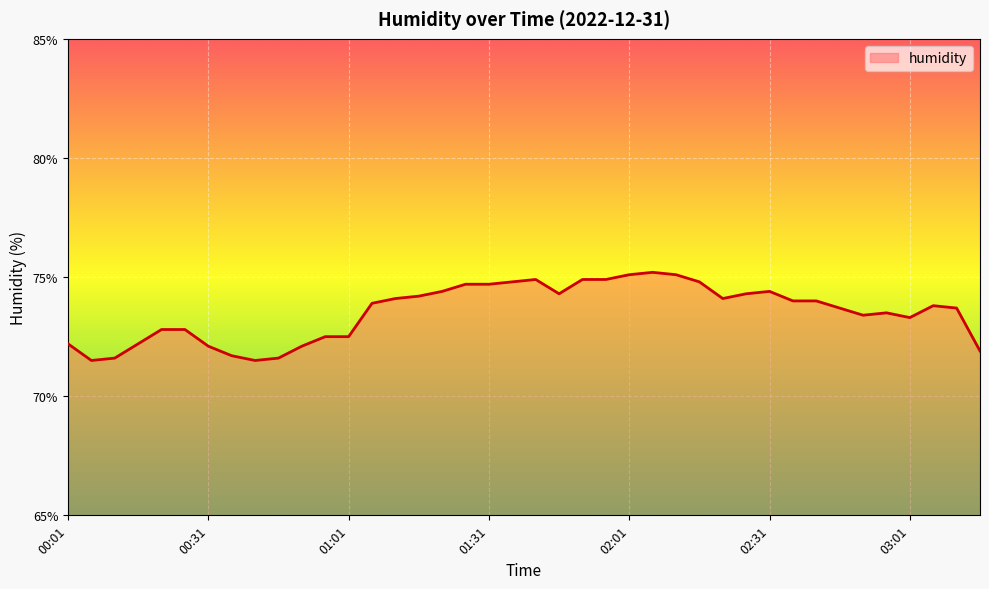

What is the smallest value displayed?

71.5